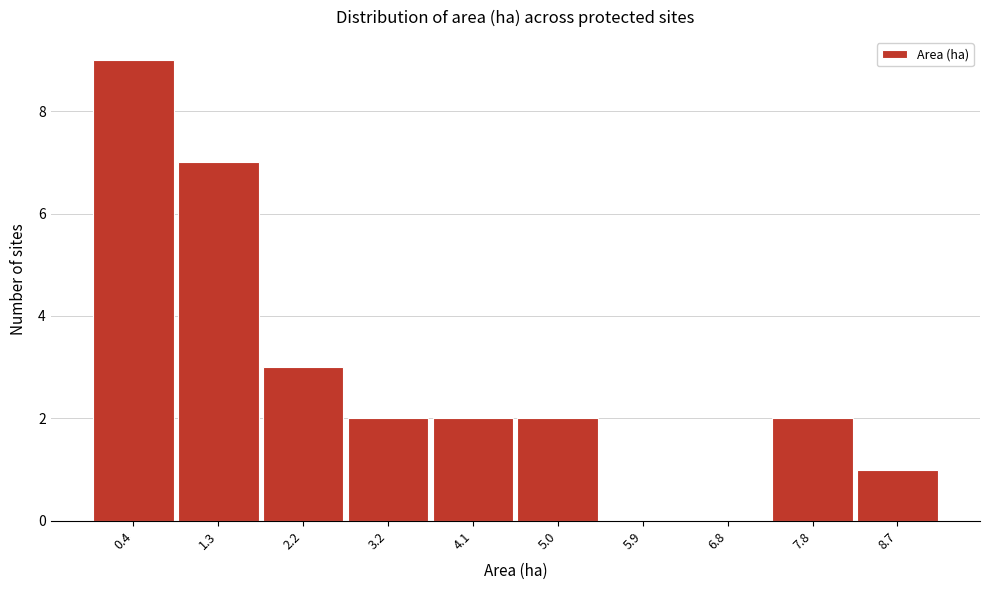

Reading right to left, transcribe all the data shown in this chart.

8.7=1	7.8=2	6.8=0	5.9=0	5.0=2	4.1=2	3.2=2	2.2=3	1.3=7	0.4=9